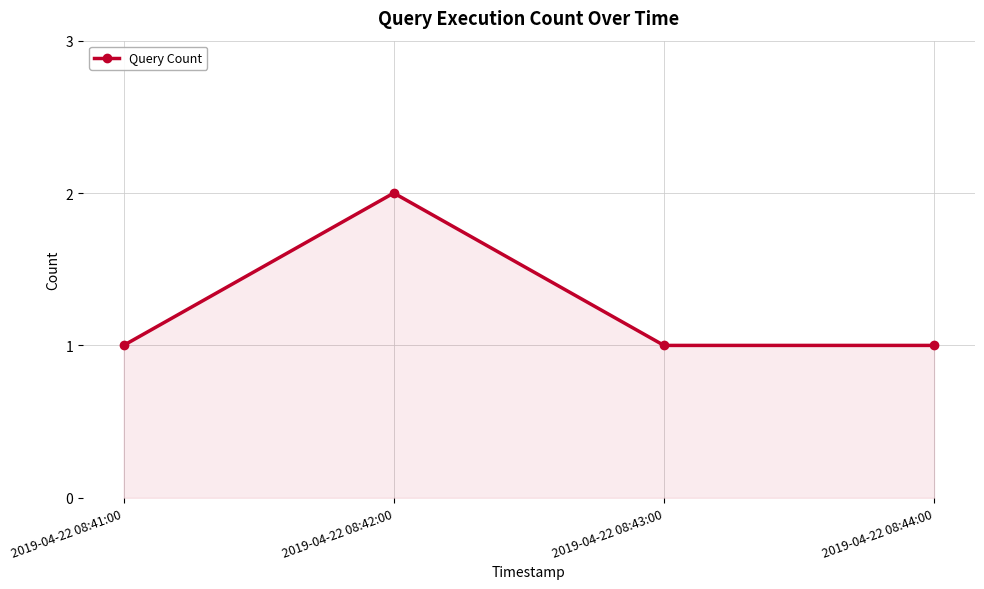

Reading left to right, transcribe all the data shown in this chart.

2019-04-22 08:41:00=1	2019-04-22 08:42:00=2	2019-04-22 08:43:00=1	2019-04-22 08:44:00=1